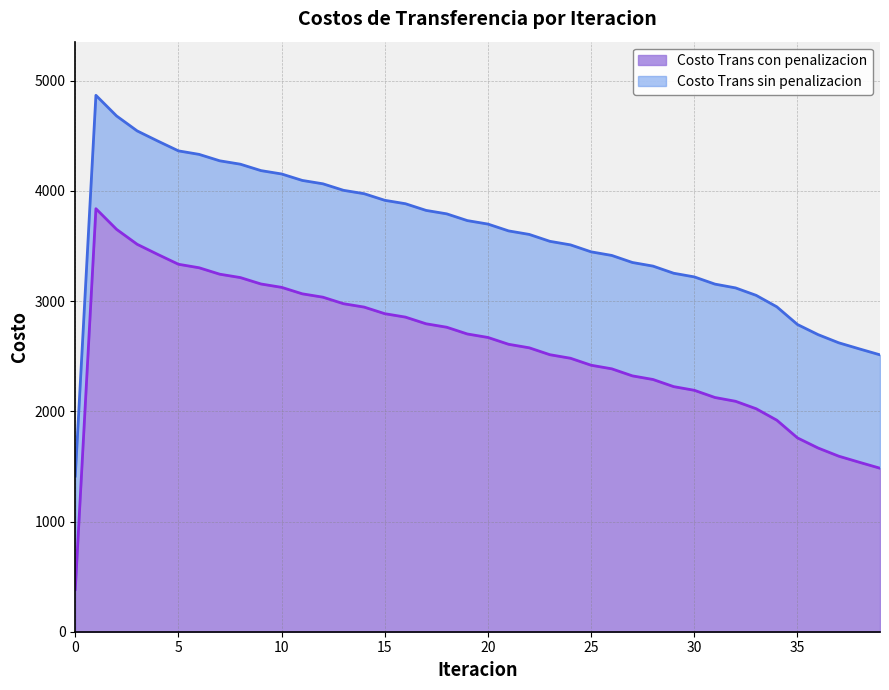

Does the chart have visible grid lines?

Yes